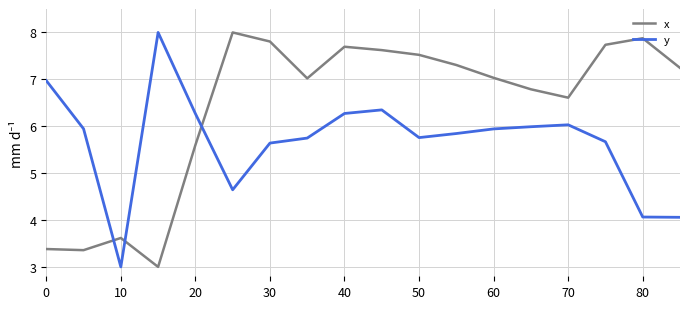

How many distinct data groups are displayed?

2